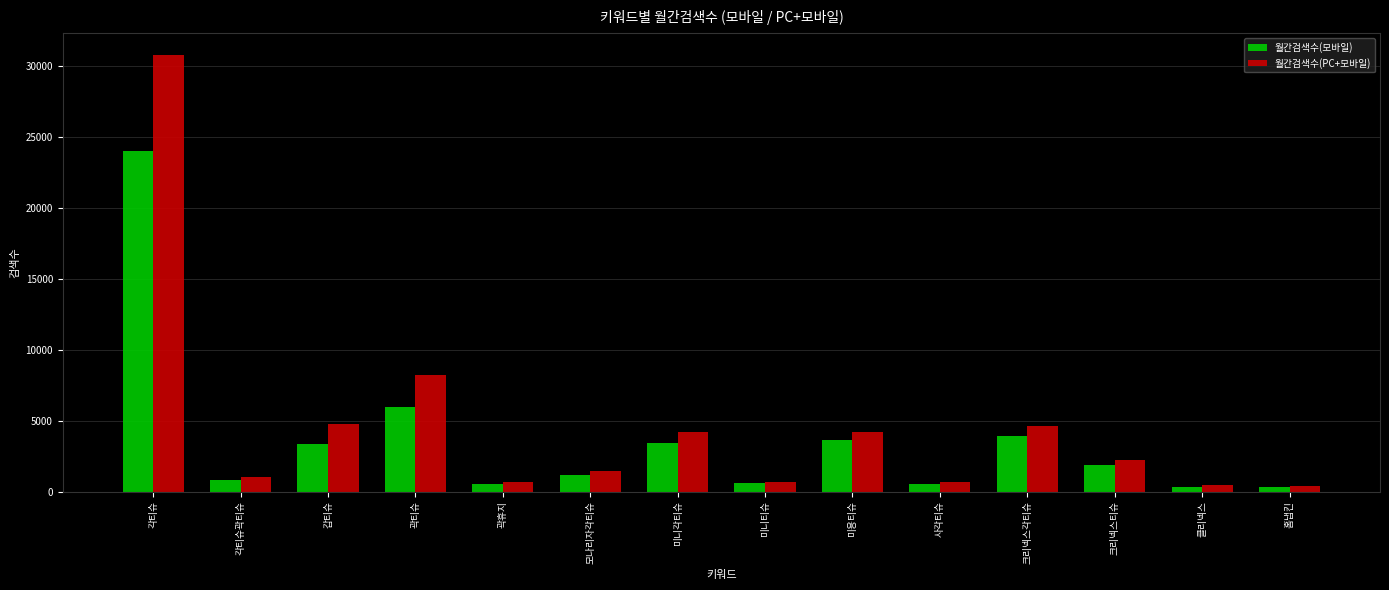

What is the difference between the second highest and minimum values in the 월간검색수(PC+모바일) series?

7860